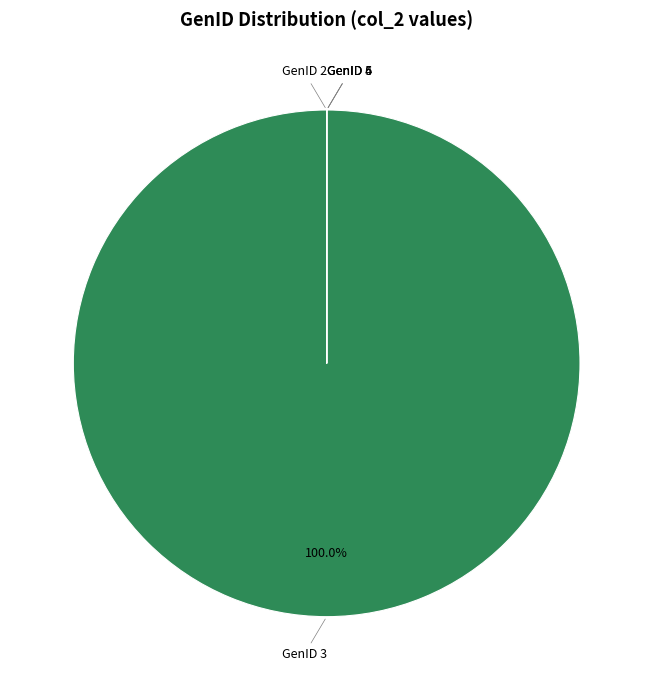

Does any single category account for the majority?

Yes